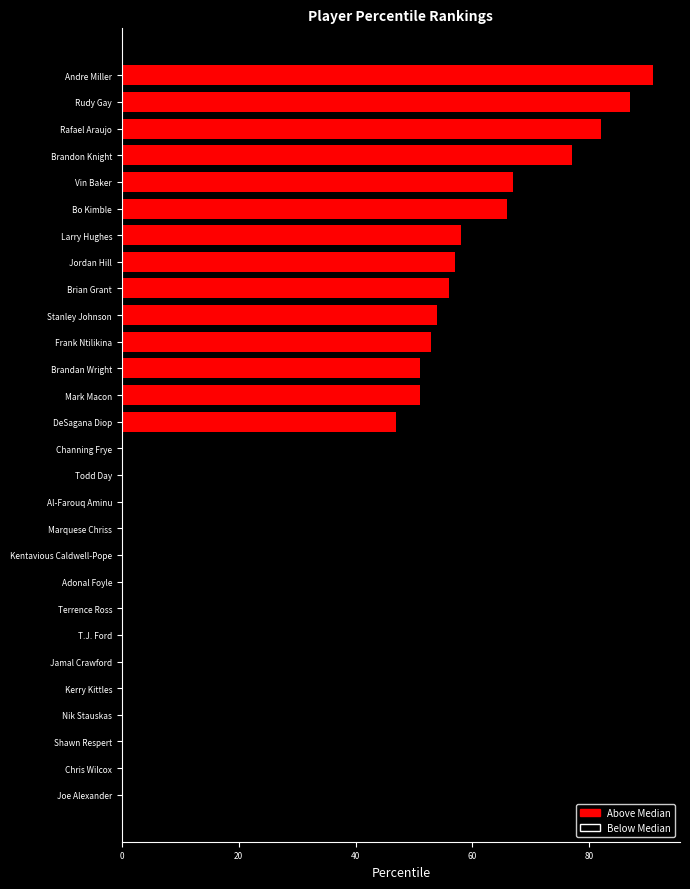

What is the change in value from Rafael Araujo to Bo Kimble?

-16